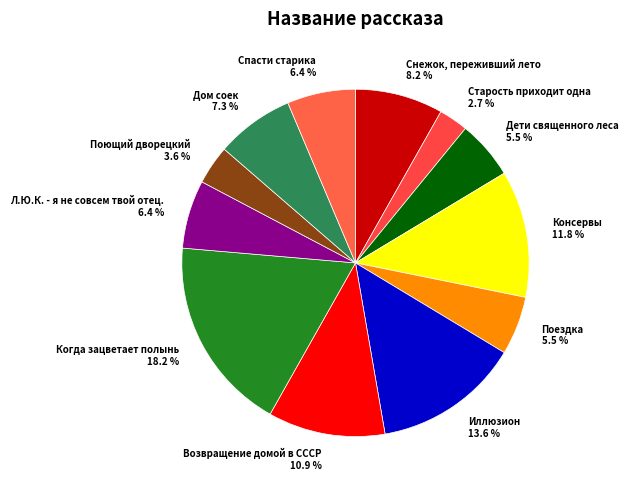

Which has a higher value, Снежок, переживший лето 8.2 % or Спасти старика 6.4 %?

Снежок, переживший лето 8.2 %